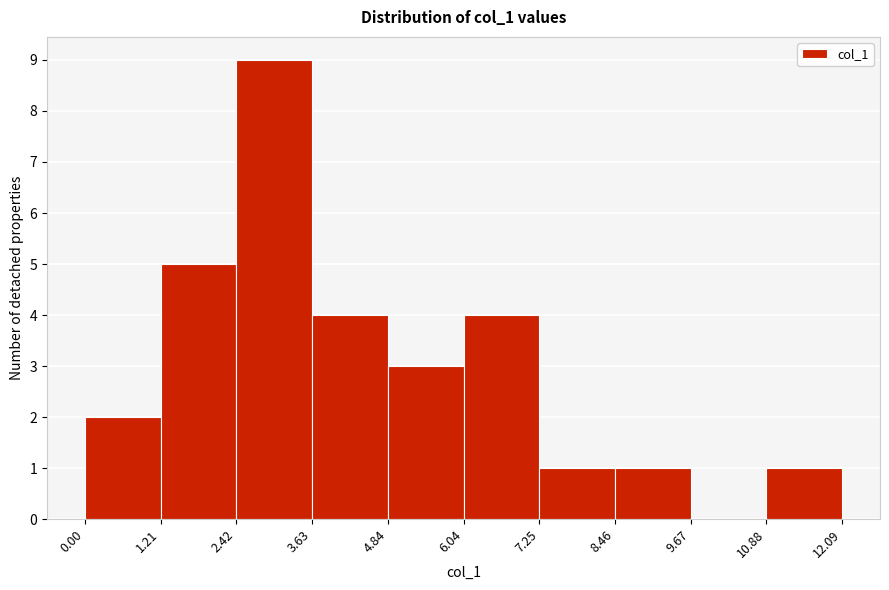

Which range on the x-axis has the tallest bar?

2.42 to 3.63